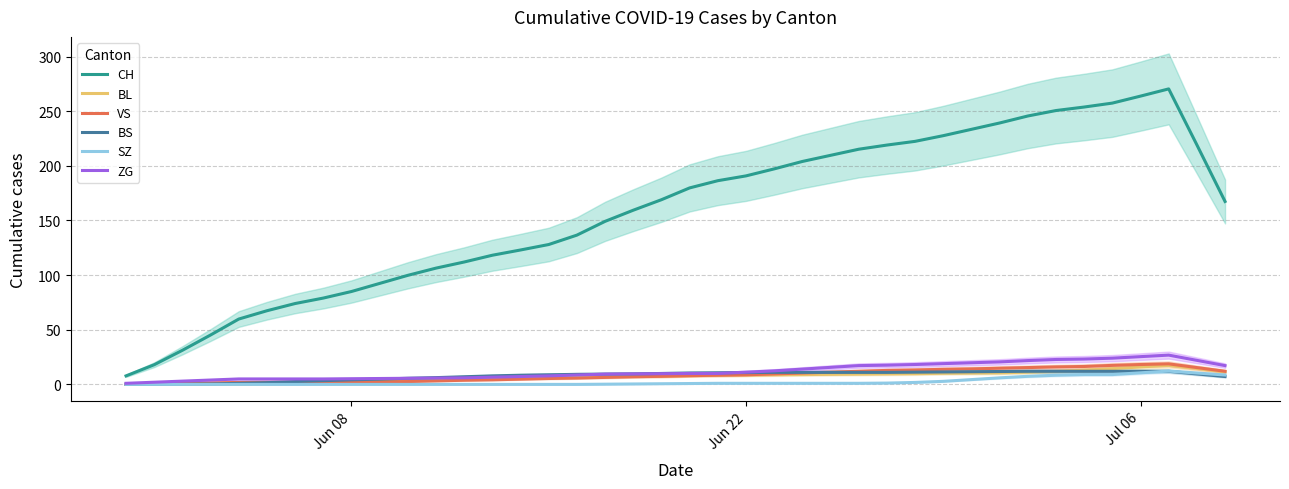

True or false: CH and SZ cross at least once.

False